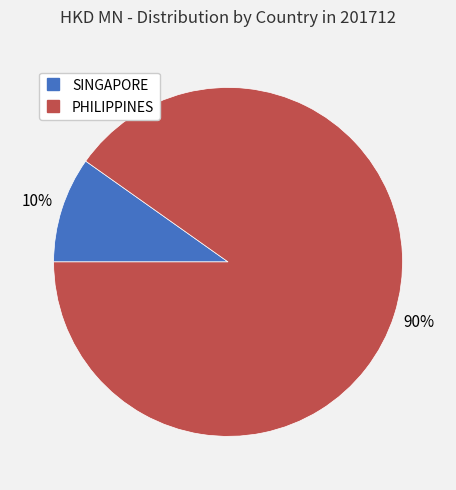

To the nearest percent, what is the difference between the largest and smallest slice percentages?

80%